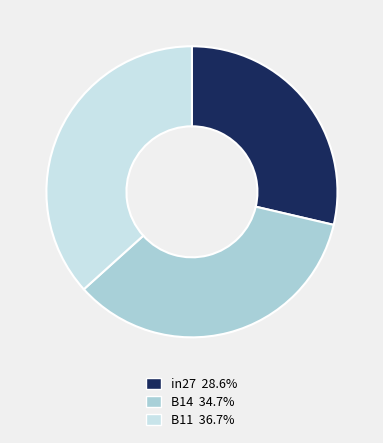

Count the number of slices in the pie.

3